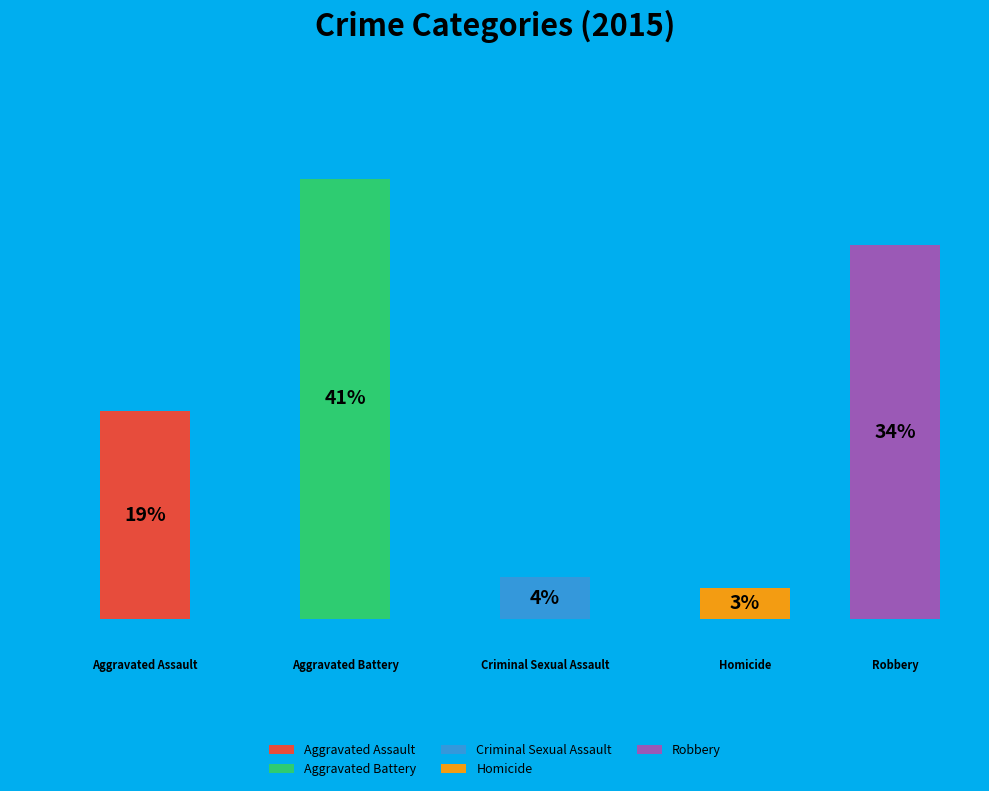

What is the largest slice in the pie chart?

Aggravated Battery